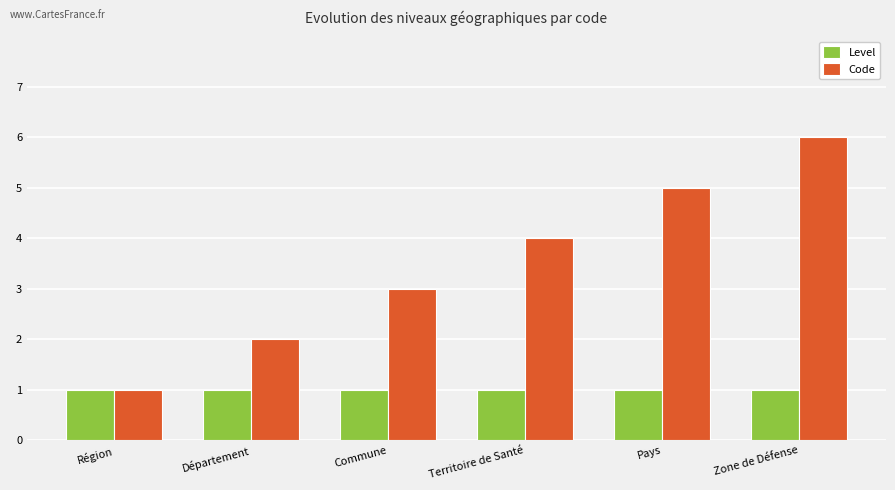

Is it true that Code equals 8 at Zone de Défense?

False